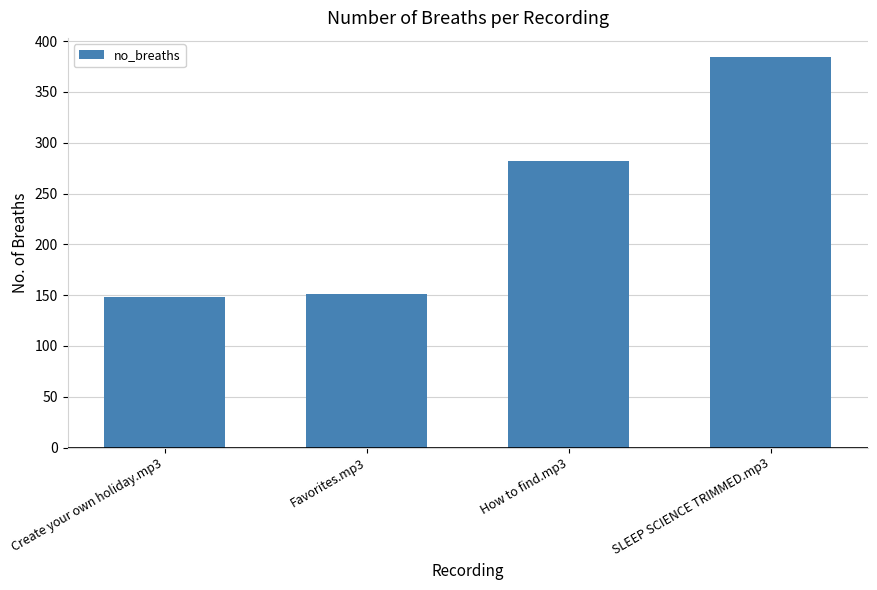

What is the sum of all values?

965